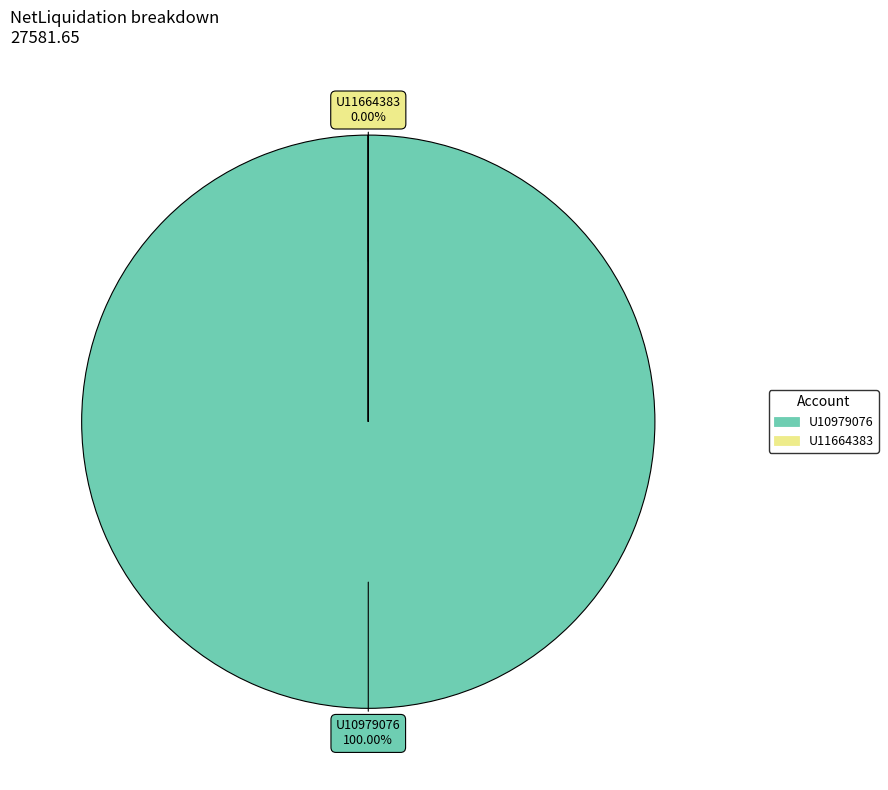

How many segments does this pie chart have?

2